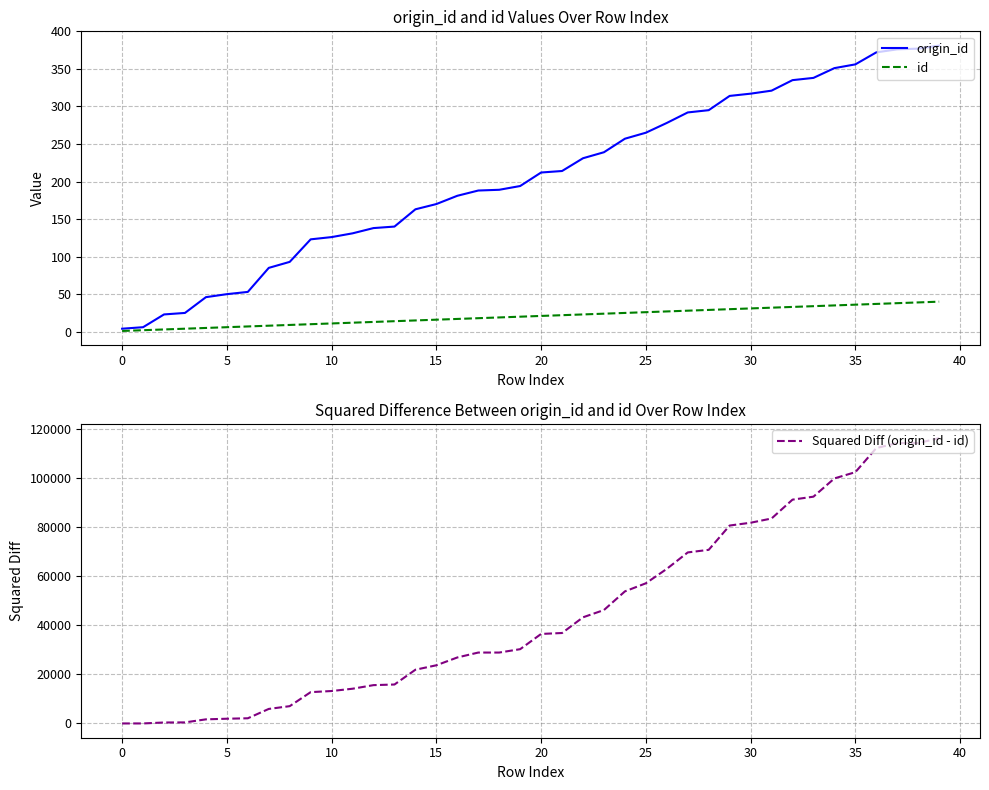

Reading right to left, transcribe all the data shown in this chart.

origin_id: 381	377	376	372	356	351	338	335	321	317	314	295	292	278	265	257	239	231	214	212	194	189	188	181	170	163	140	138	131	126	123	93	85	53	50	46	25	23	6	4
id: 40	39	38	37	36	35	34	33	32	31	30	29	28	27	26	25	24	23	22	21	20	19	18	17	16	15	14	13	12	11	10	9	8	7	6	5	4	3	2	1
Squared Diff (origin_id - id): 116281	114244	114244	112225	102400	99856	92416	91204	83521	81796	80656	70756	69696	63001	57121	53824	46225	43264	36864	36481	30276	28900	28900	26896	23716	21904	15876	15625	14161	13225	12769	7056	5929	2116	1936	1681	441	400	16	9